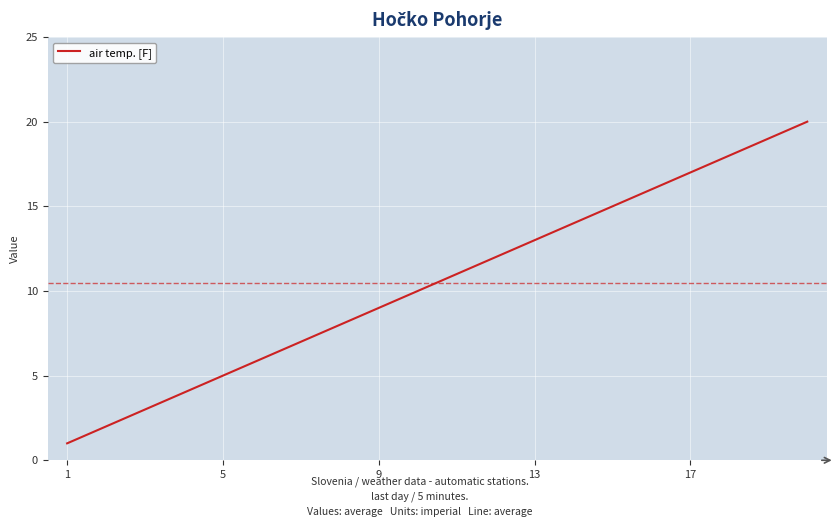

What is the maximum value shown in the chart?

20